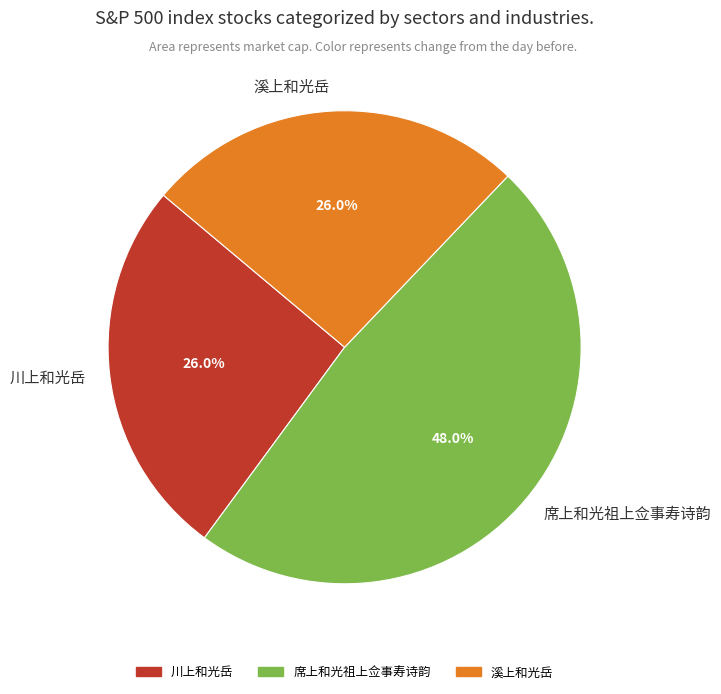

Which has a higher value, 溪上和光岳 or 席上和光祖上佥事寿诗韵?

席上和光祖上佥事寿诗韵